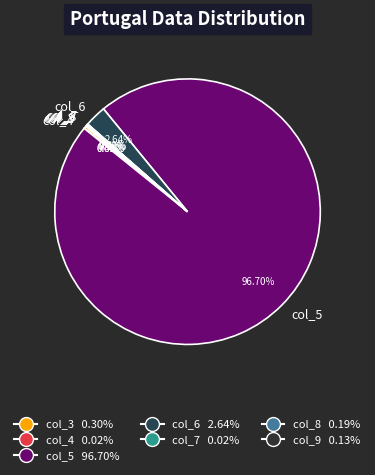

Is there a majority slice in this chart?

Yes